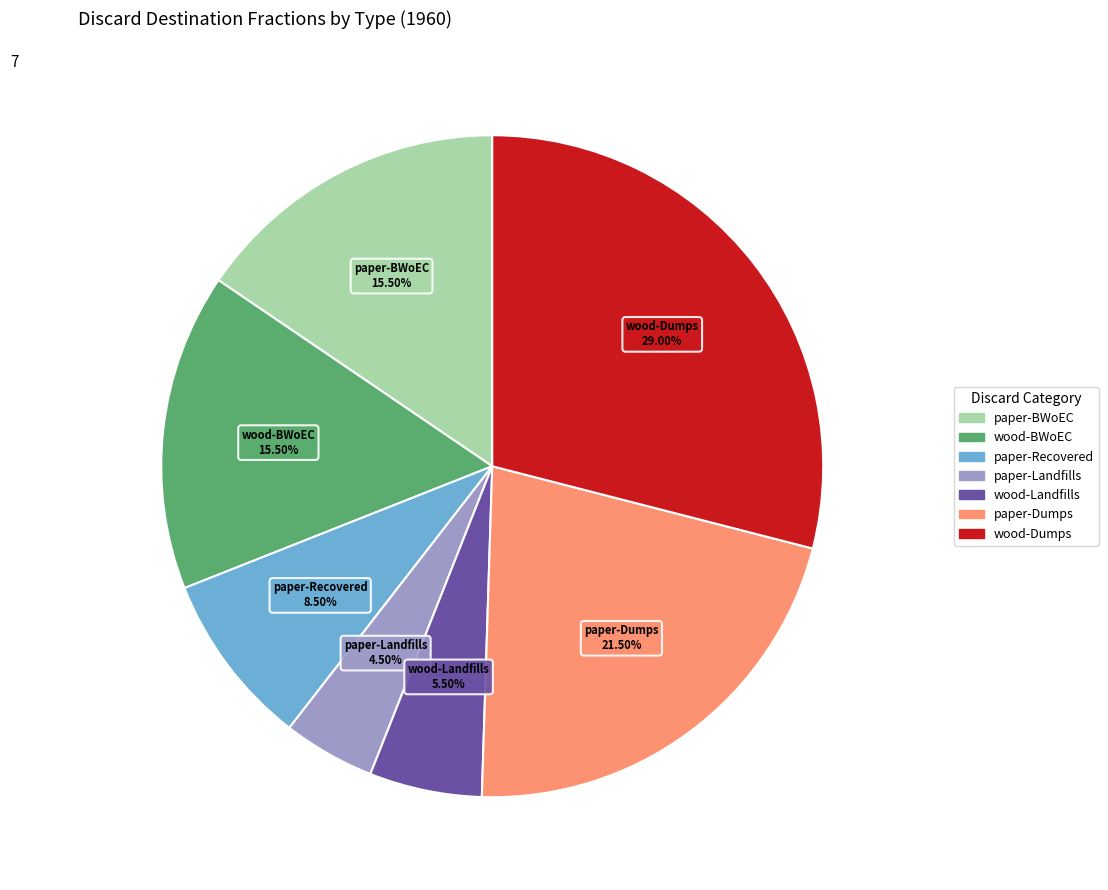

Is there any slice that represents more than half of the pie?

No